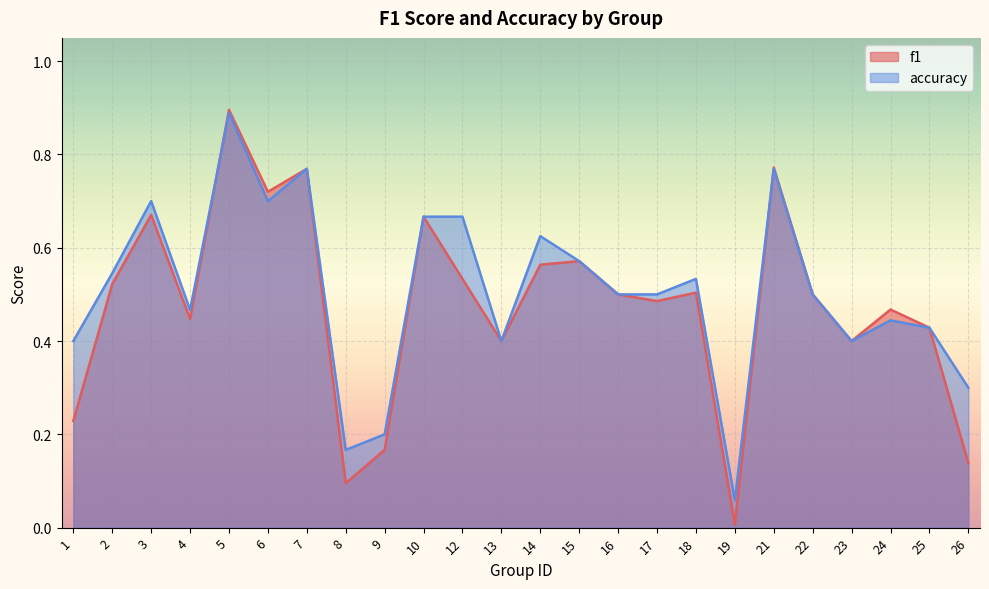

What is the difference between the maximum and second lowest values in the f1 series?

0.8